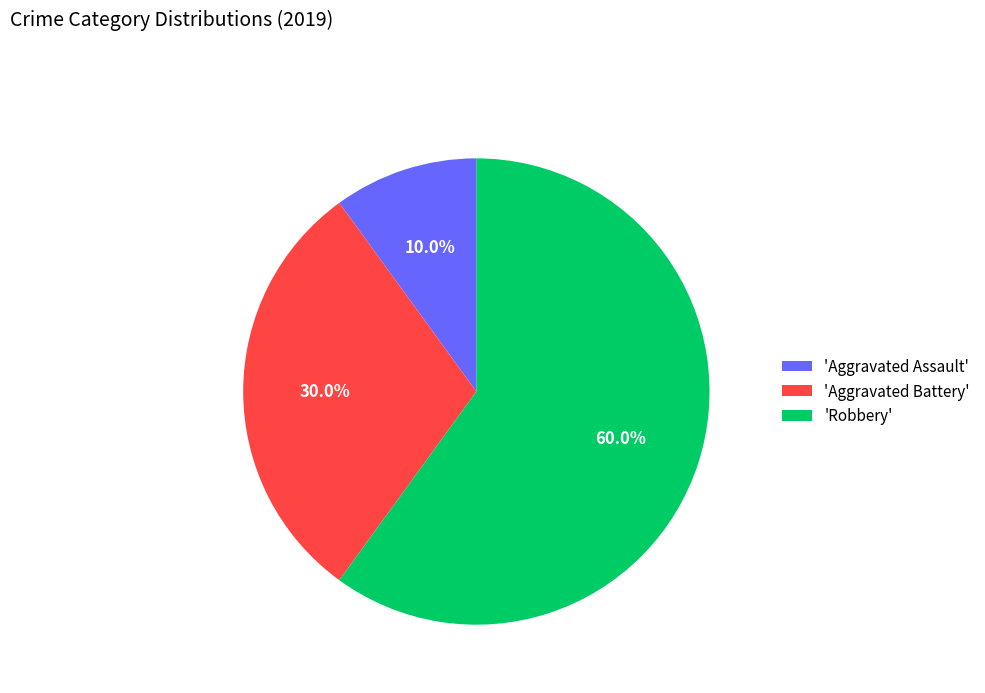

Rank the categories by value from lowest to highest.

'Aggravated Assault', 'Aggravated Battery', 'Robbery'